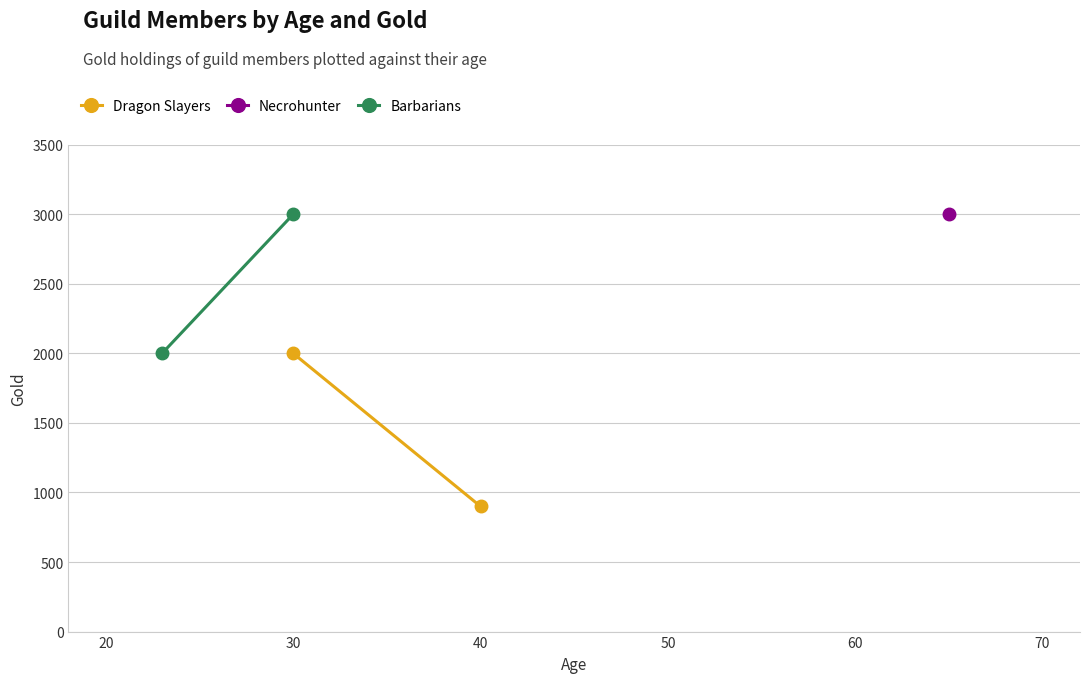

What is the value of the Dragon Slayers point at the 1st from the left?

2000